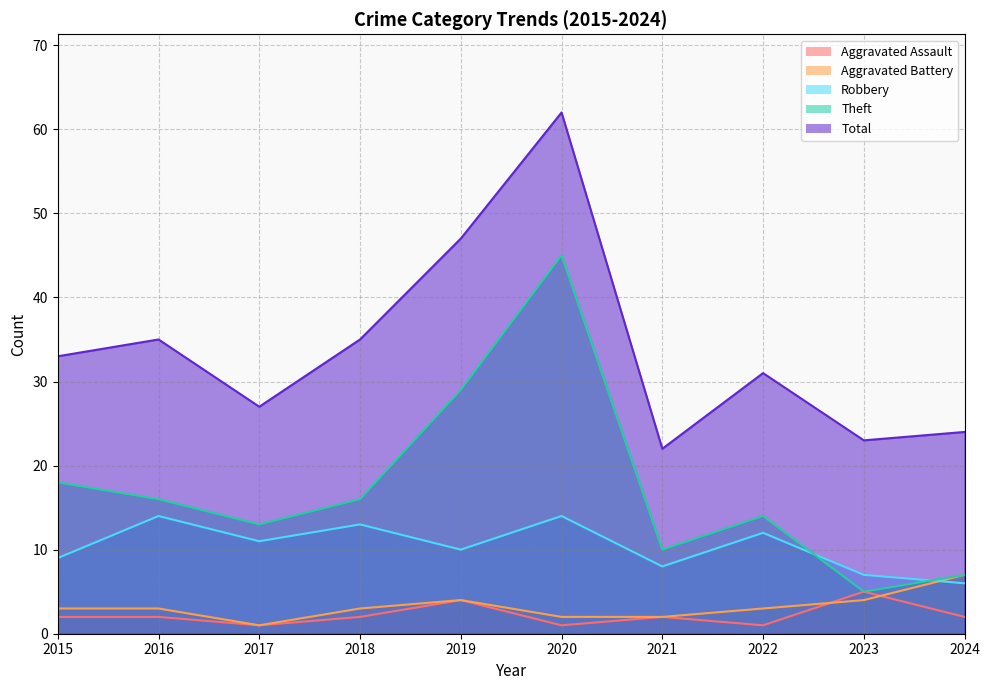

What is the value of the Theft point at the 7th from the left?

10